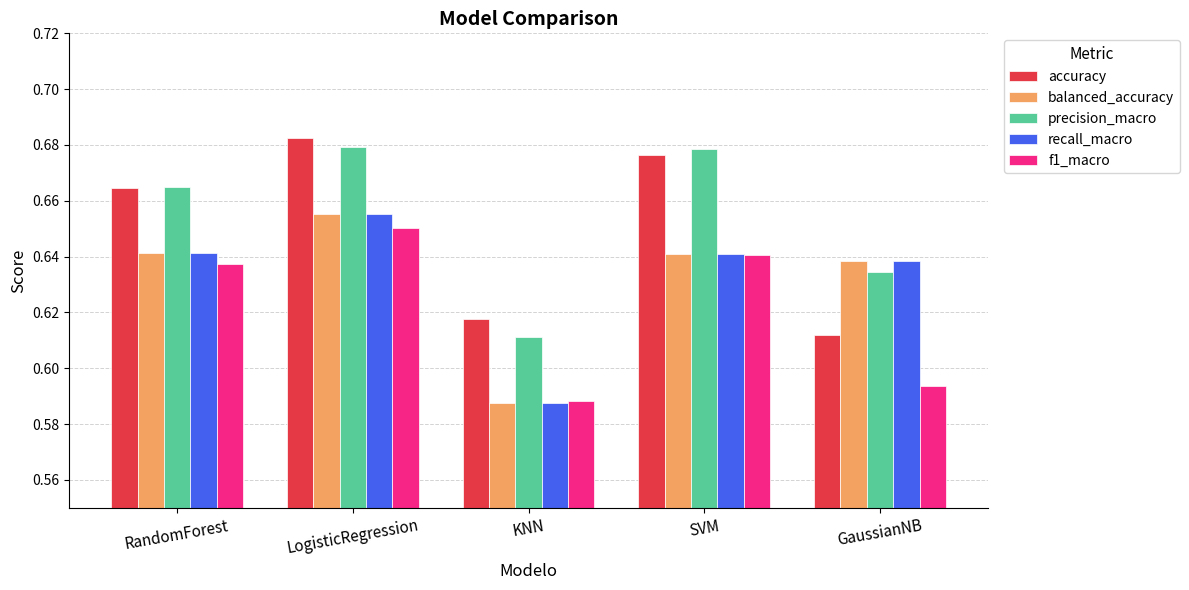

What is the sum of all accuracy values?

3.3